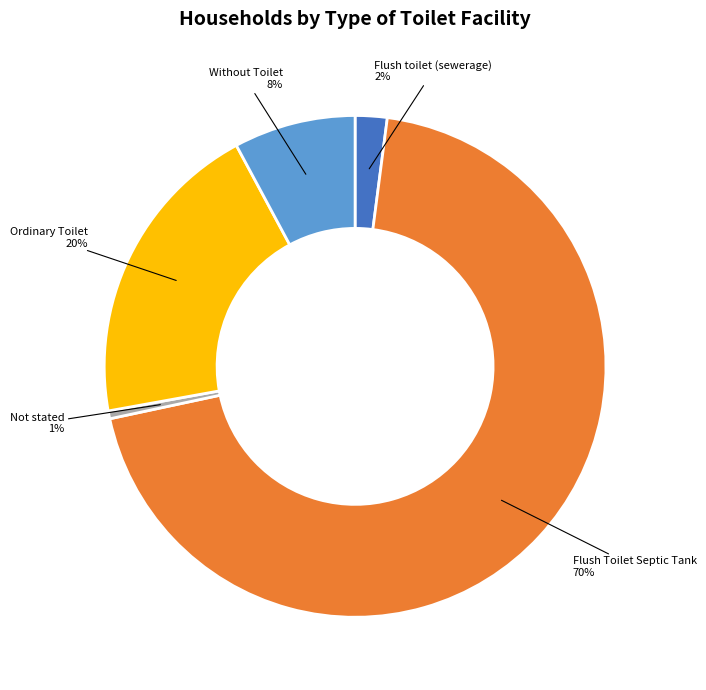

Count the number of slices in the pie.

5